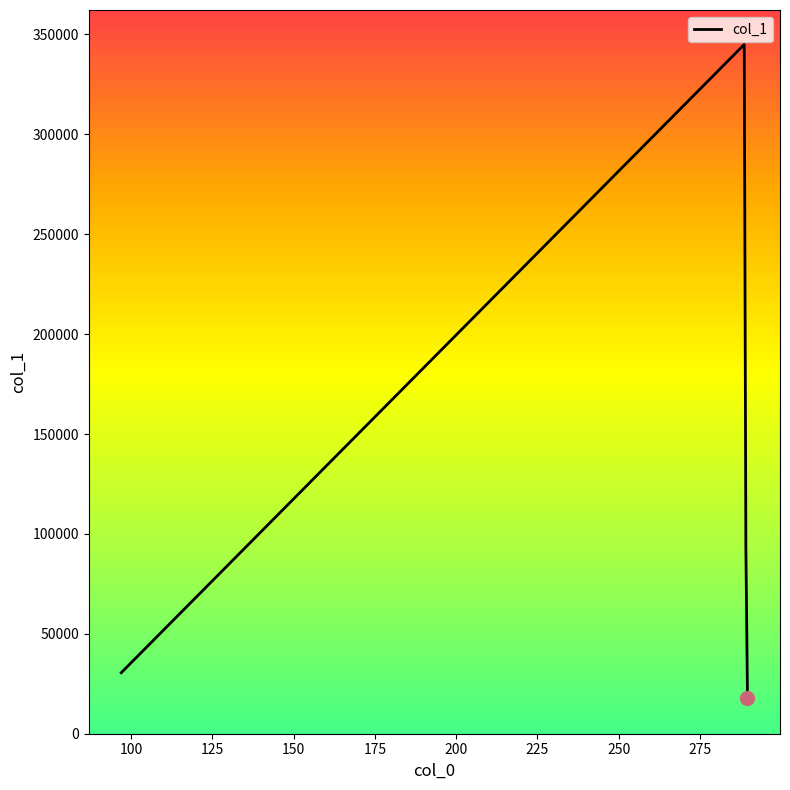

What is the greatest value displayed?

344951.6